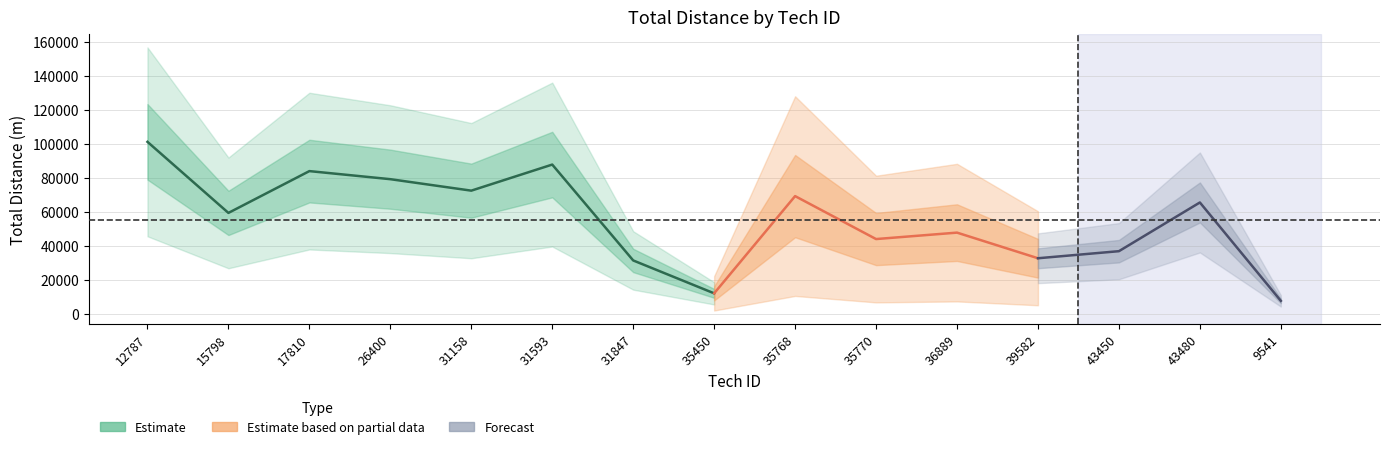

What is the difference between the maximum and minimum values?

93702